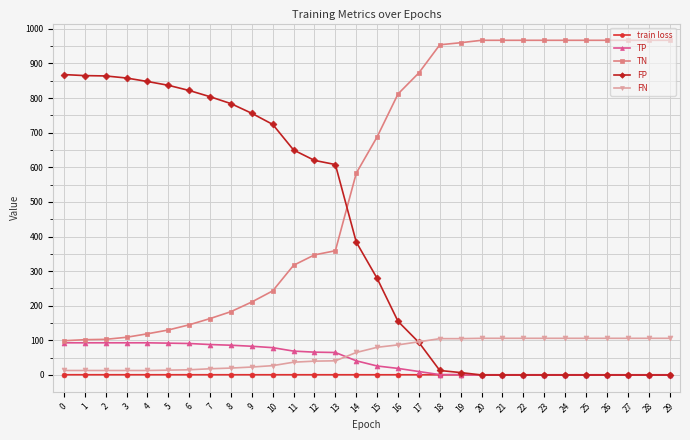

Is this an area chart (filled region under the line)?

No